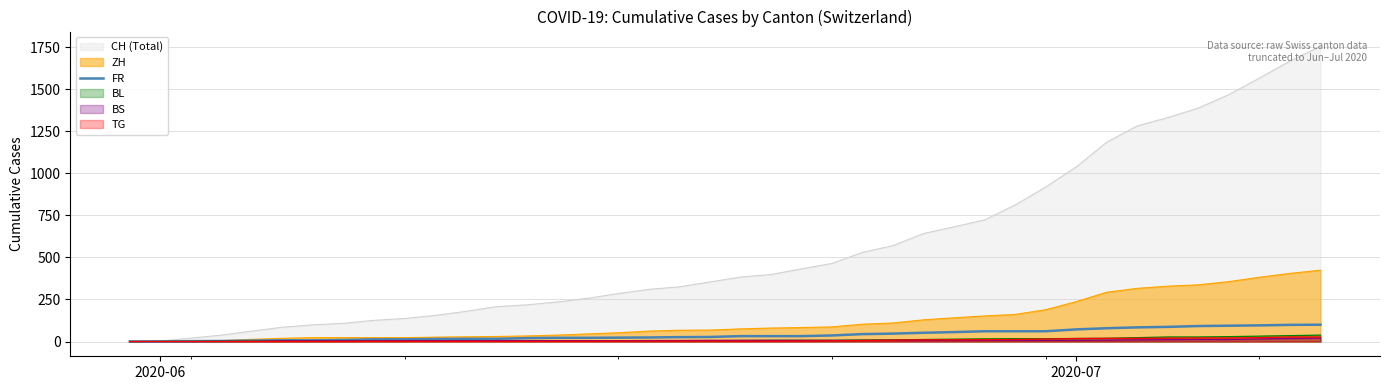

What is the value of the 3rd point from the left?

2